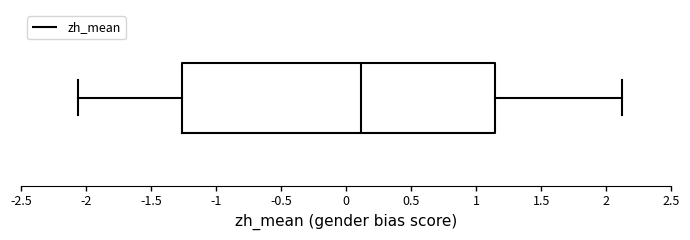

Read this box plot against the x-axis: the position of the median line, the range covered by the box, and the ends of both whiskers. The values are not printed on the chart, so give them approximately, as read against the axis.

median 0.10, box -1.25 to 1.15, whiskers -2.05 to 2.10